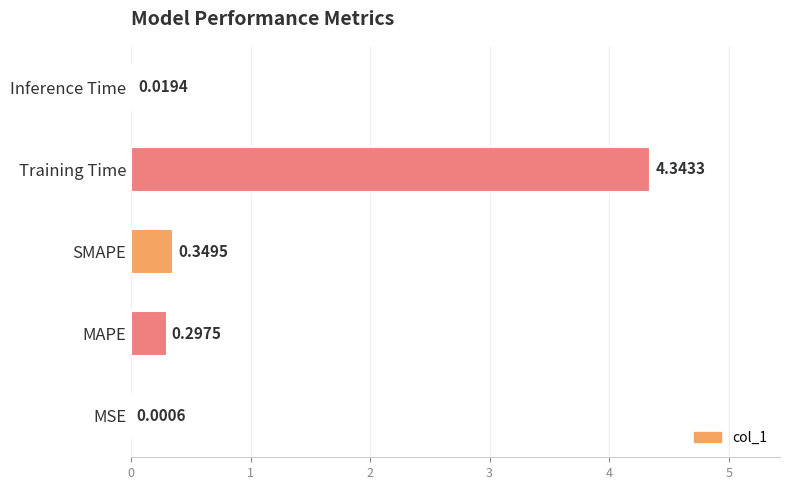

What is the sum of all values?

5.0